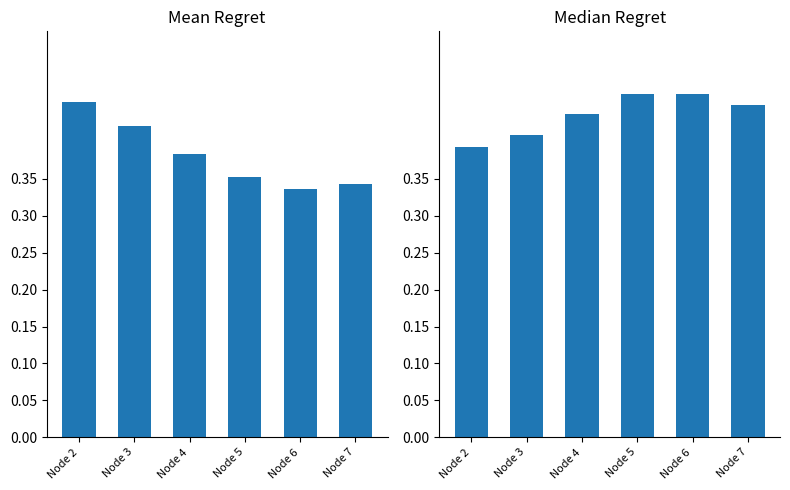

The Mean Regret series shows 0.5 at Node 7. True or false?

False